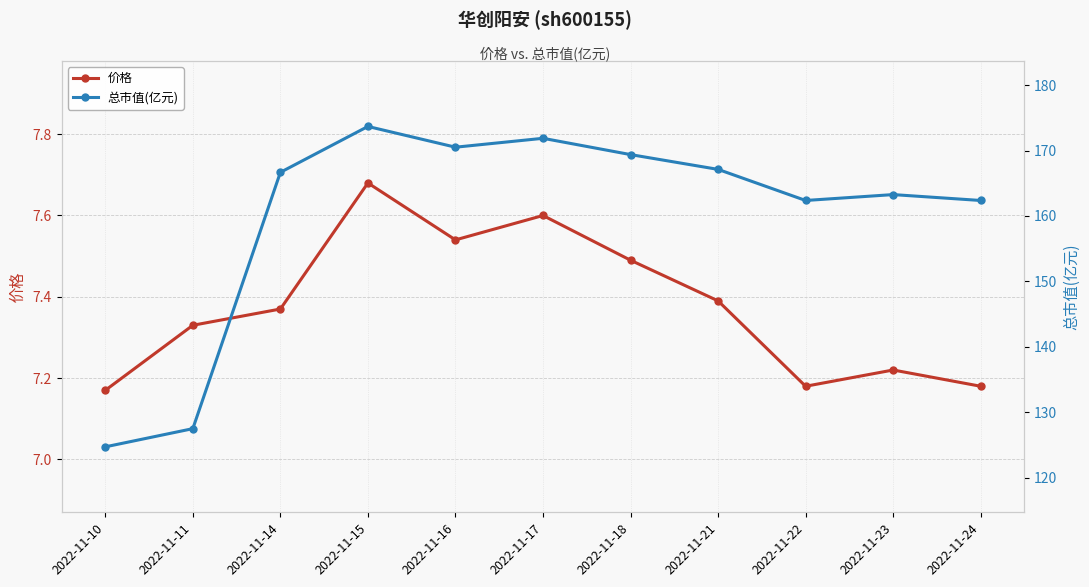

Reading left to right, list all the values displayed in this chart.

价格: 7.2	7.3	7.4	7.7	7.5	7.6	7.5	7.4	7.2	7.2	7.2
总市值(亿元): 124.7	127.5	166.7	173.7	170.5	171.9	169.4	167.1	162.4	163.3	162.4